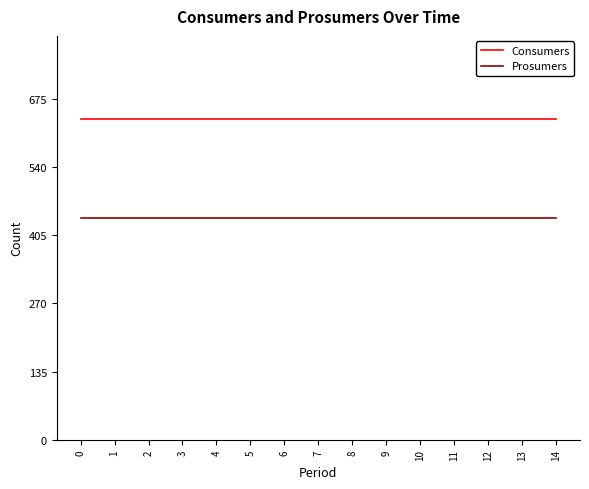

True or false: Prosumers and Consumers cross at least once.

False